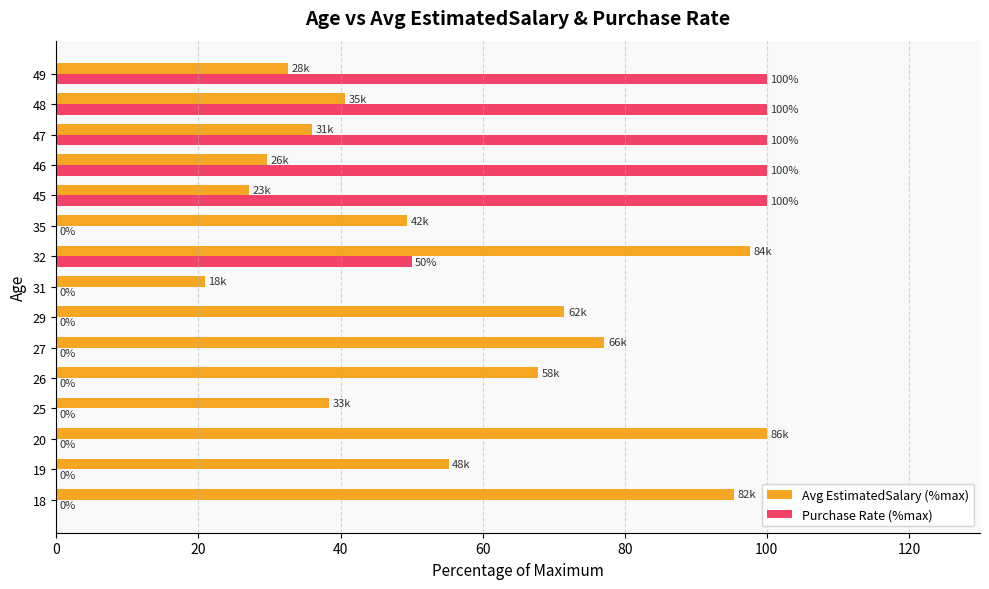

At which category is the sum across all series the highest?

32